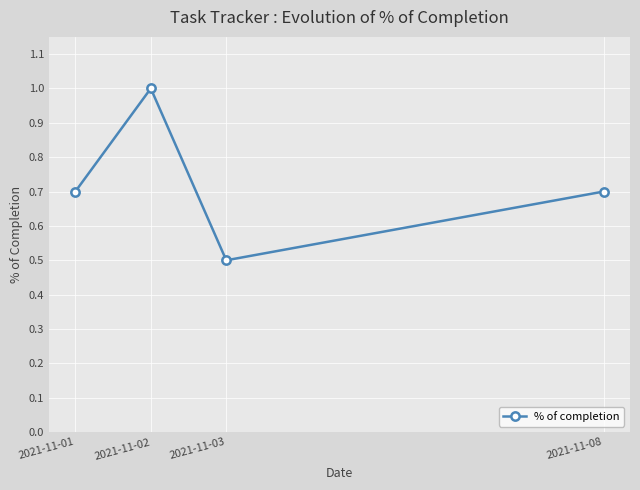

Does the chart have visible grid lines?

Yes